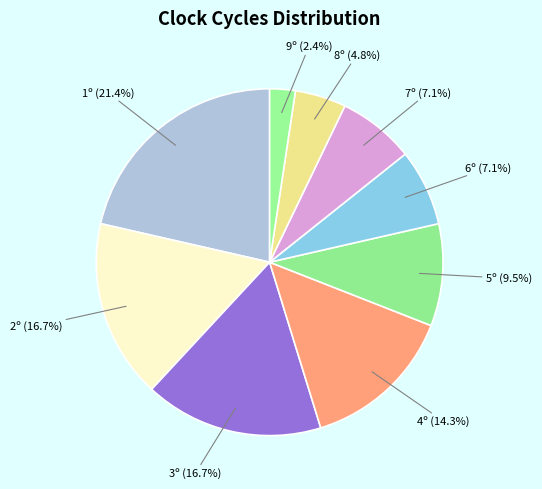

To the nearest percent, what is the difference between the 1º and 9º slice percentages?

19%